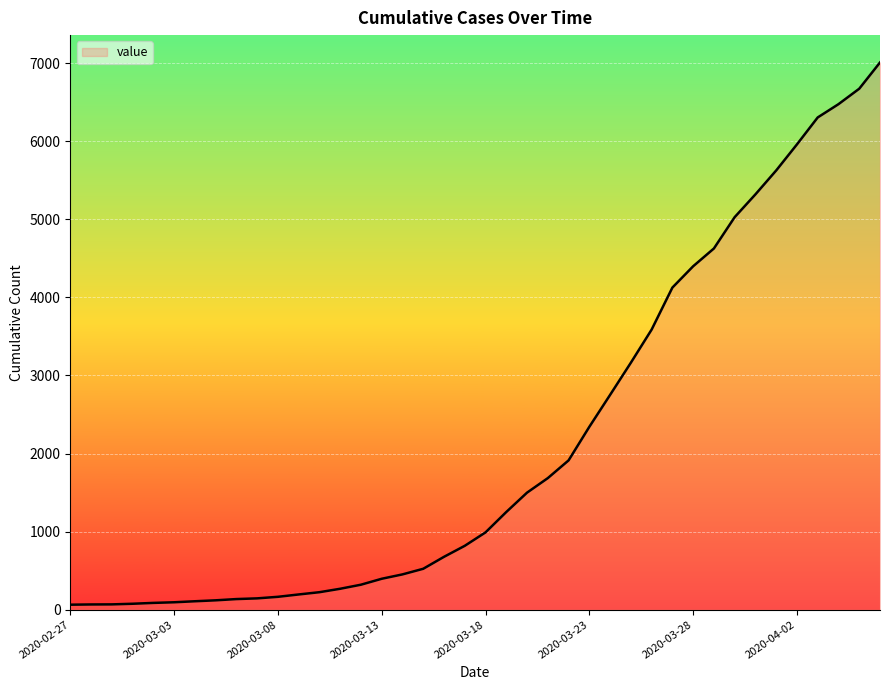

What is the maximum value shown in the chart?

7008